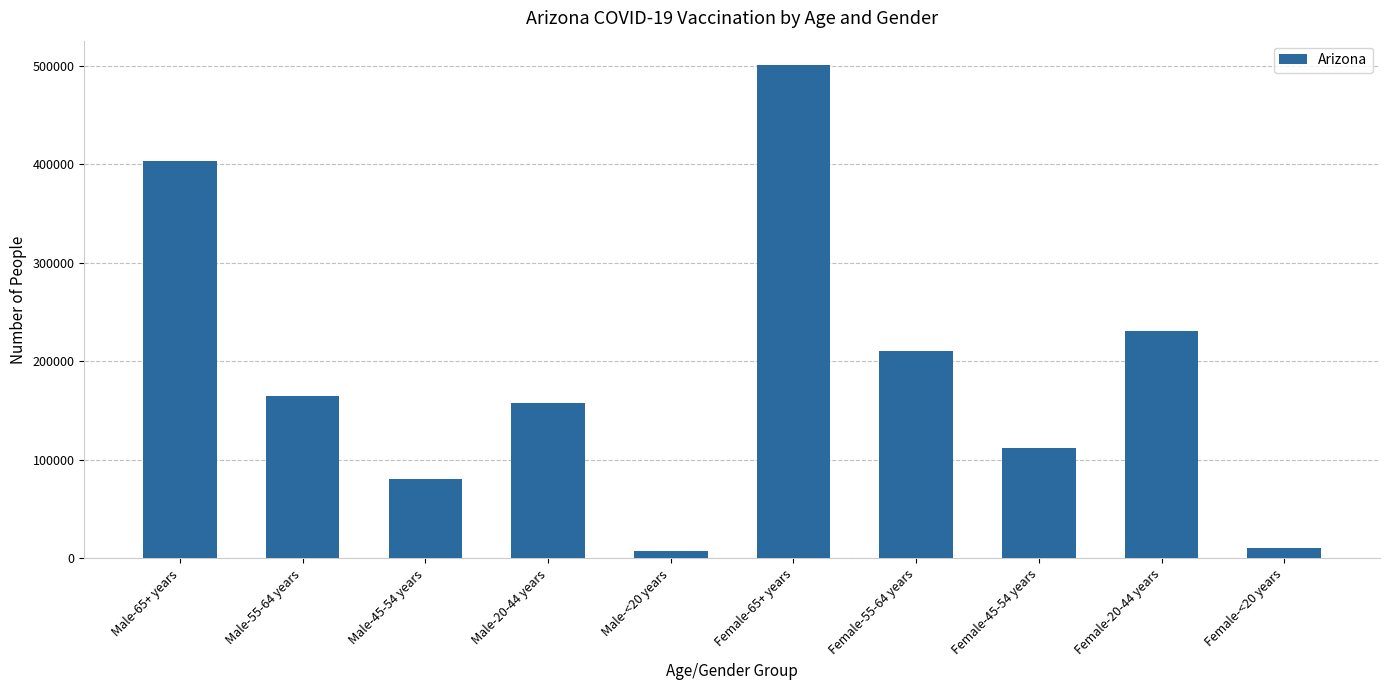

What is the label of the 9th bar from the left?

Female-20-44 years